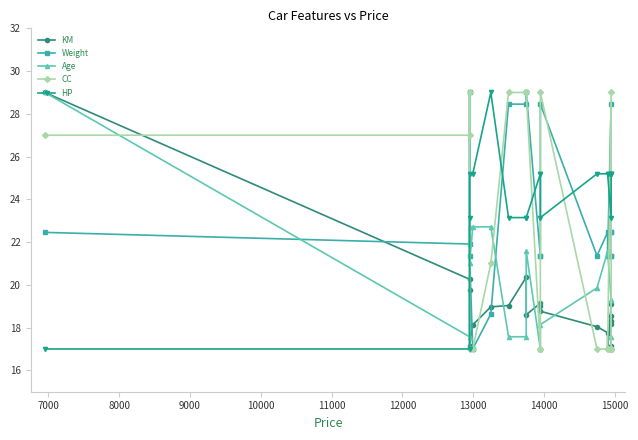

Read the KM value at 14000.

18.6